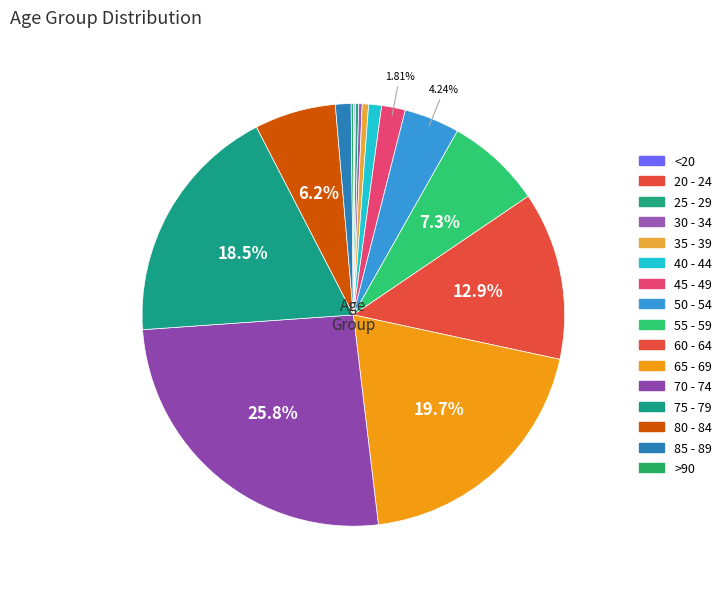

Is there a majority slice in this chart?

No